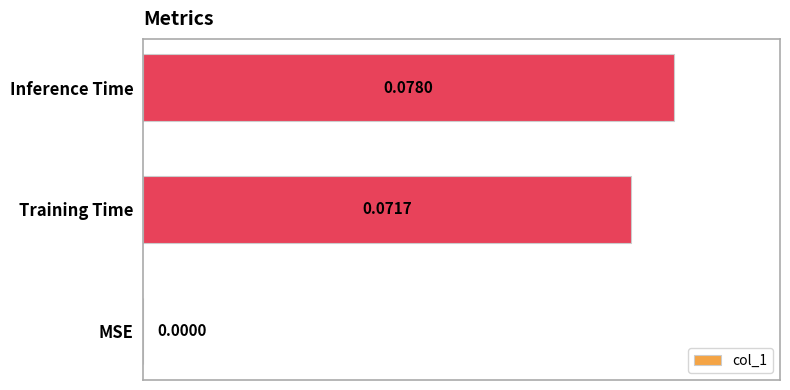

Which category has the highest value across all series?

Inference Time